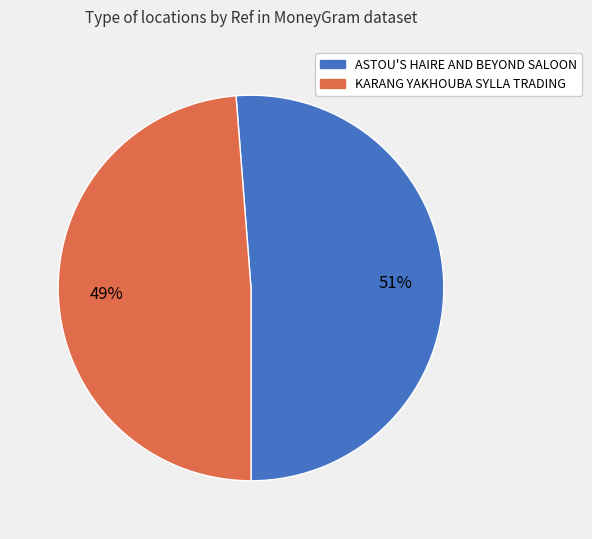

Rank the categories by value from highest to lowest.

ASTOU'S HAIRE AND BEYOND SALOON, KARANG YAKHOUBA SYLLA TRADING